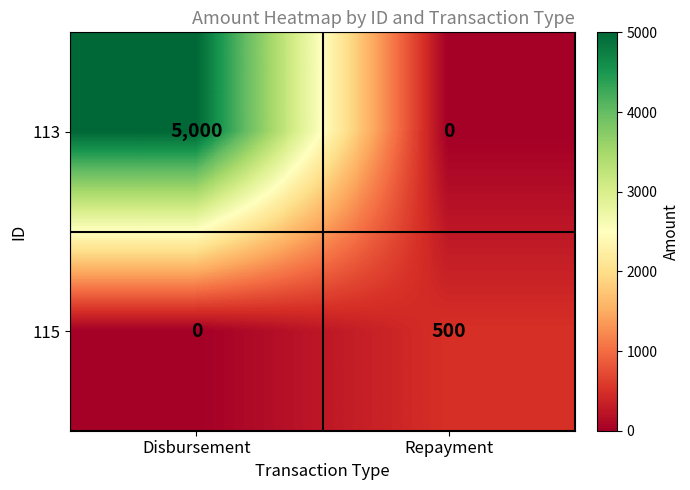

What is the total value across all series at Repayment?

500